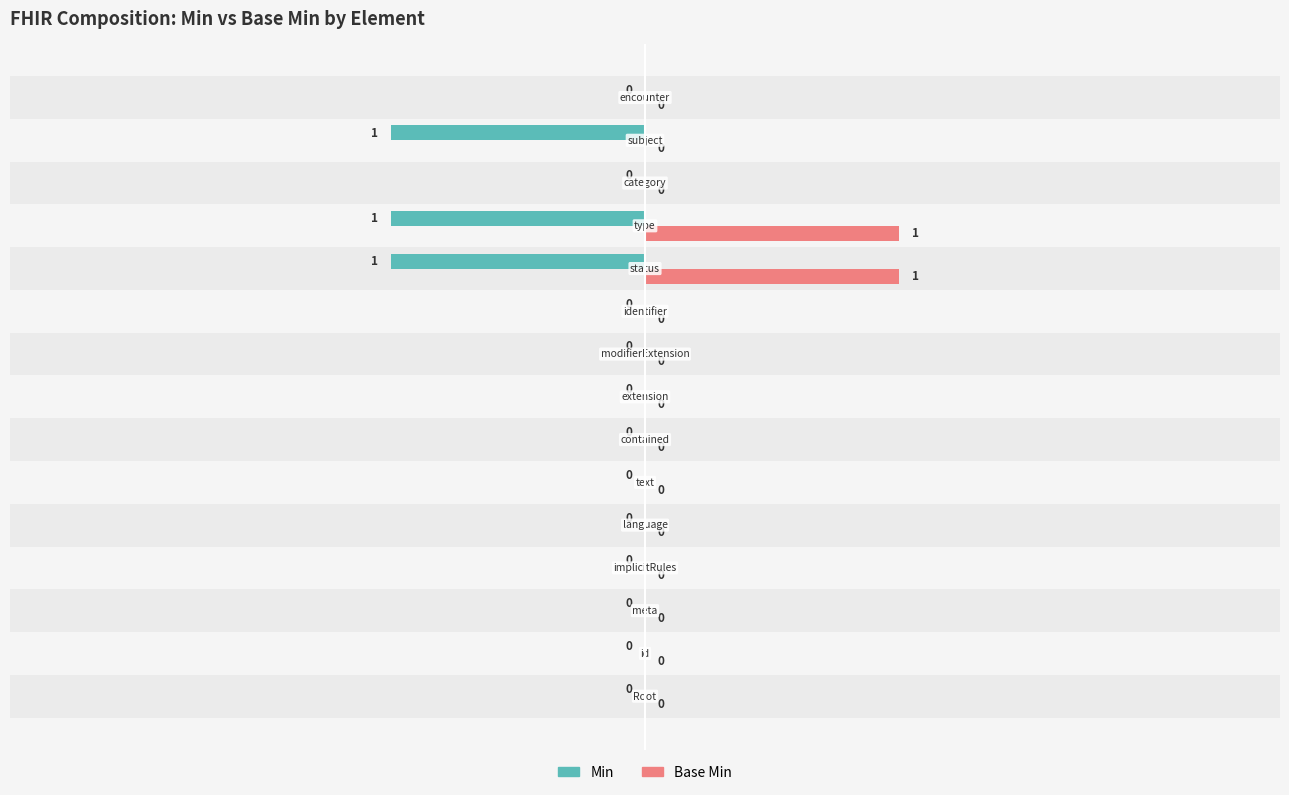

What are all the series names shown in the legend?

Min, Base Min